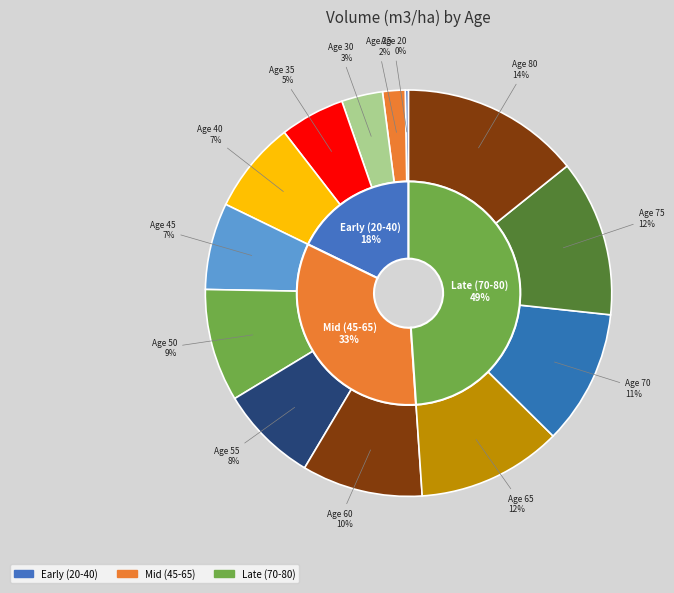

Does any single category account for the majority?

No